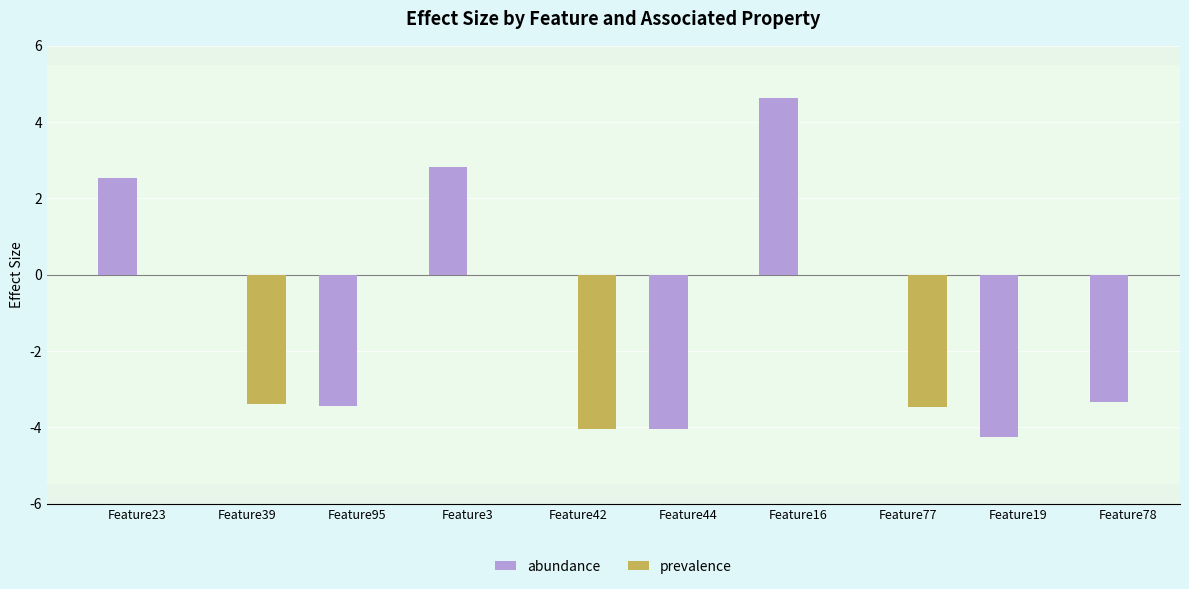

What is the difference between the maximum and minimum values in the prevalence series?

0.6